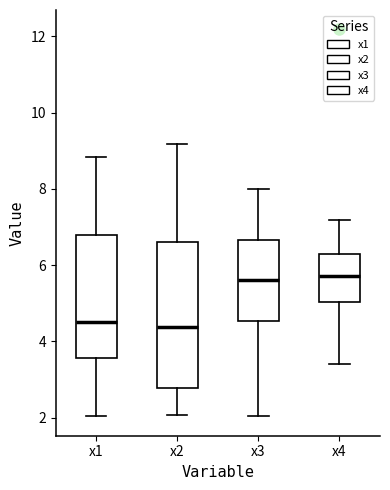

Comparing the boxes themselves (not the whiskers), which one is the tallest?

x2